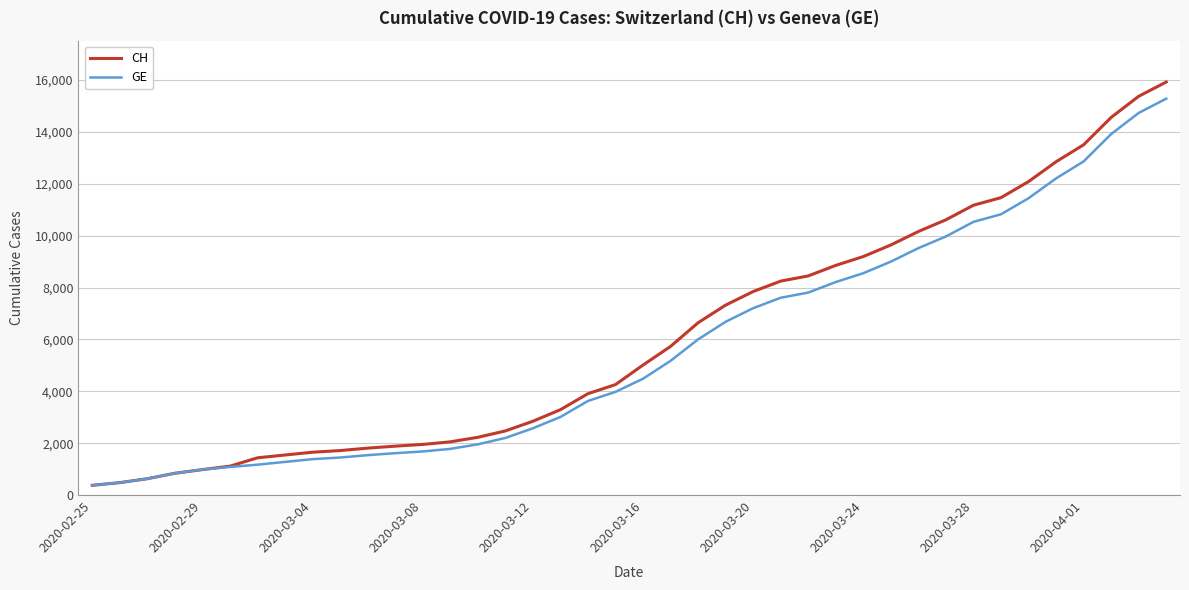

Which series has the largest range (max minus min)?

CH